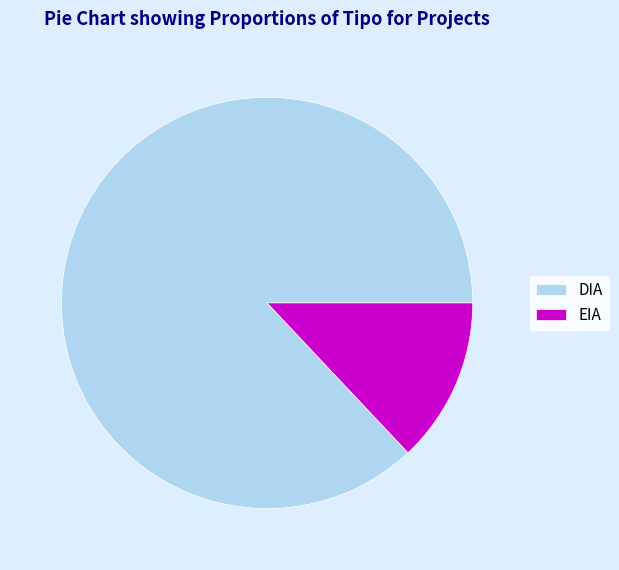

How many segments does this pie chart have?

2